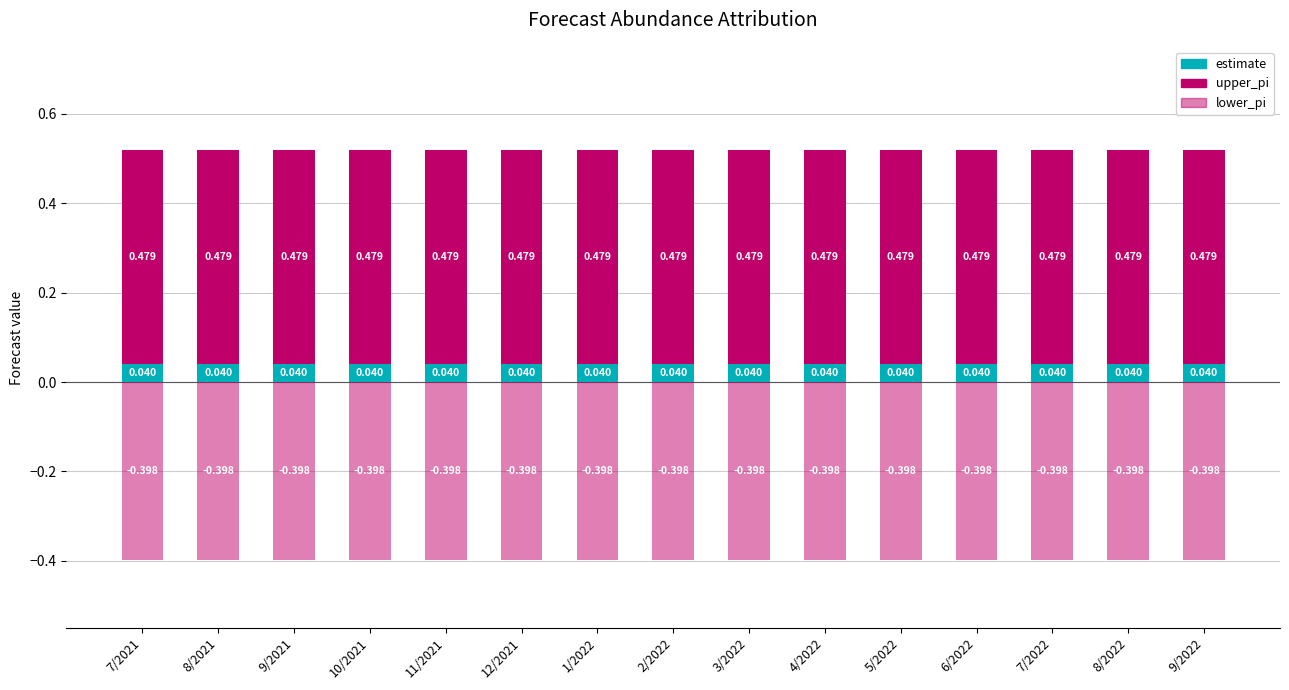

What is the sum of the estimate values at 8/2022 and 3/2022?

0.1